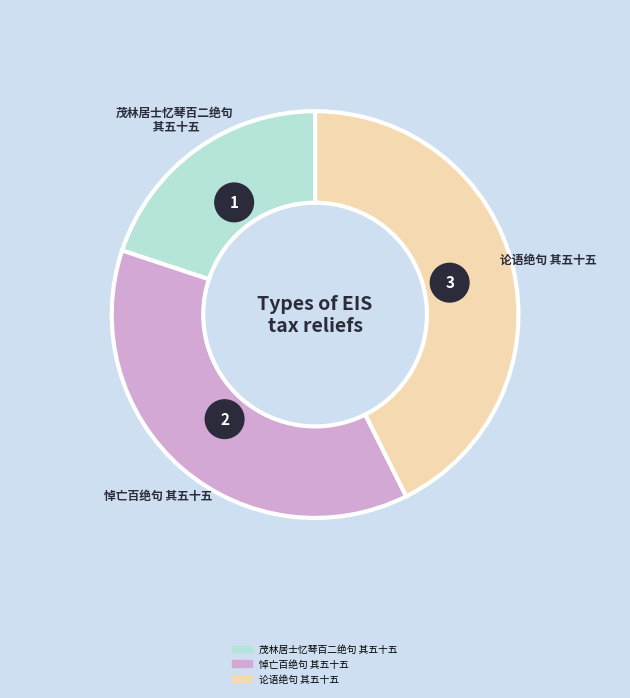

Which category has the biggest portion of the pie?

论语绝句 其五十五